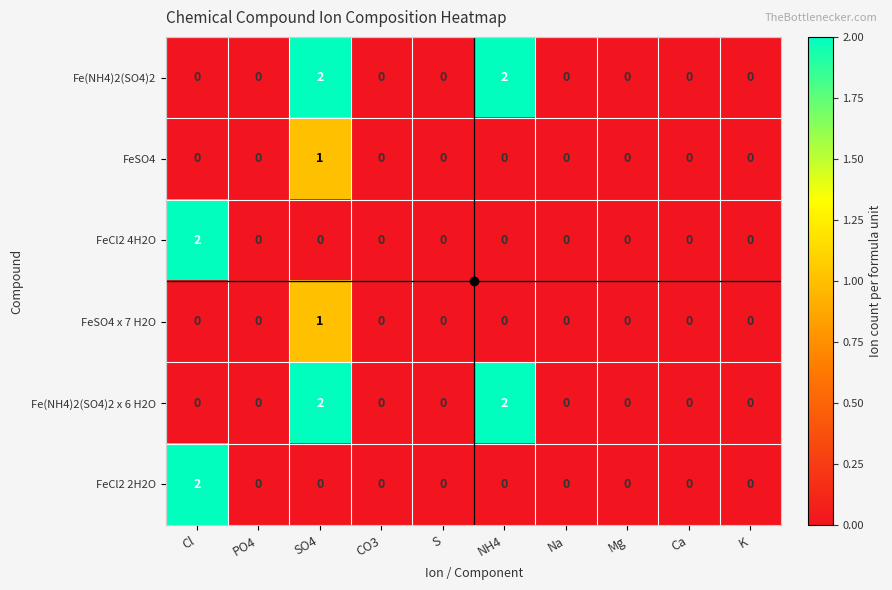

How many data points in FeCl2 2H2O are above 0?

1